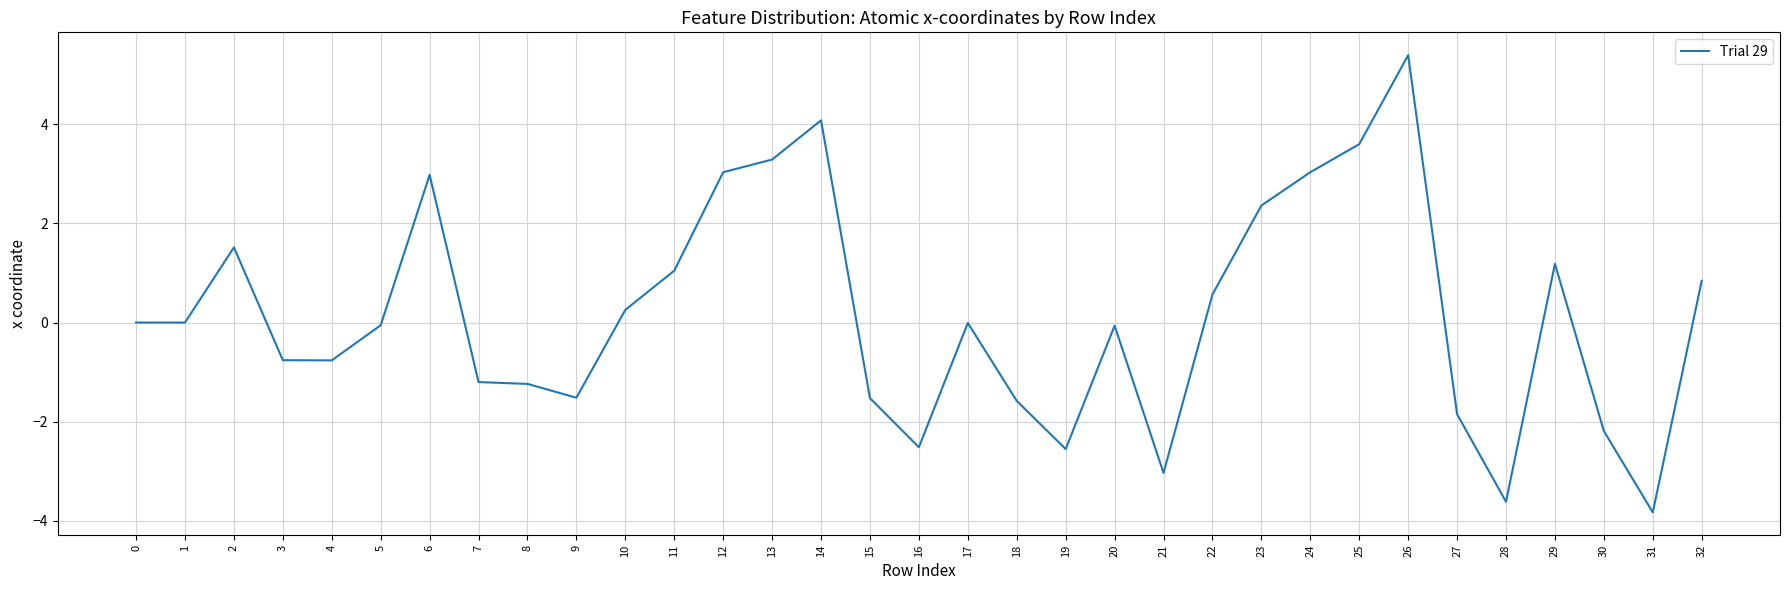

What is the difference between the values at 27 and 23?

4.2